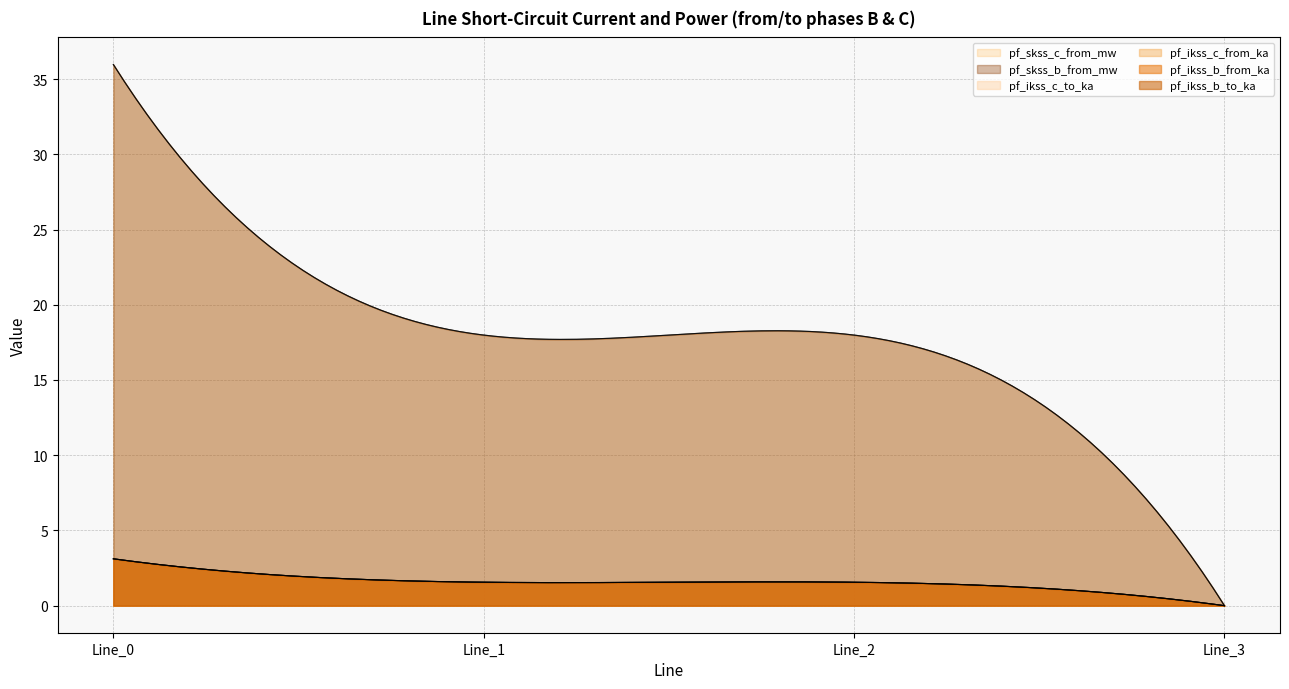

Is it true that pf_ikss_c_from_ka equals 0.0 at Line_3?

True